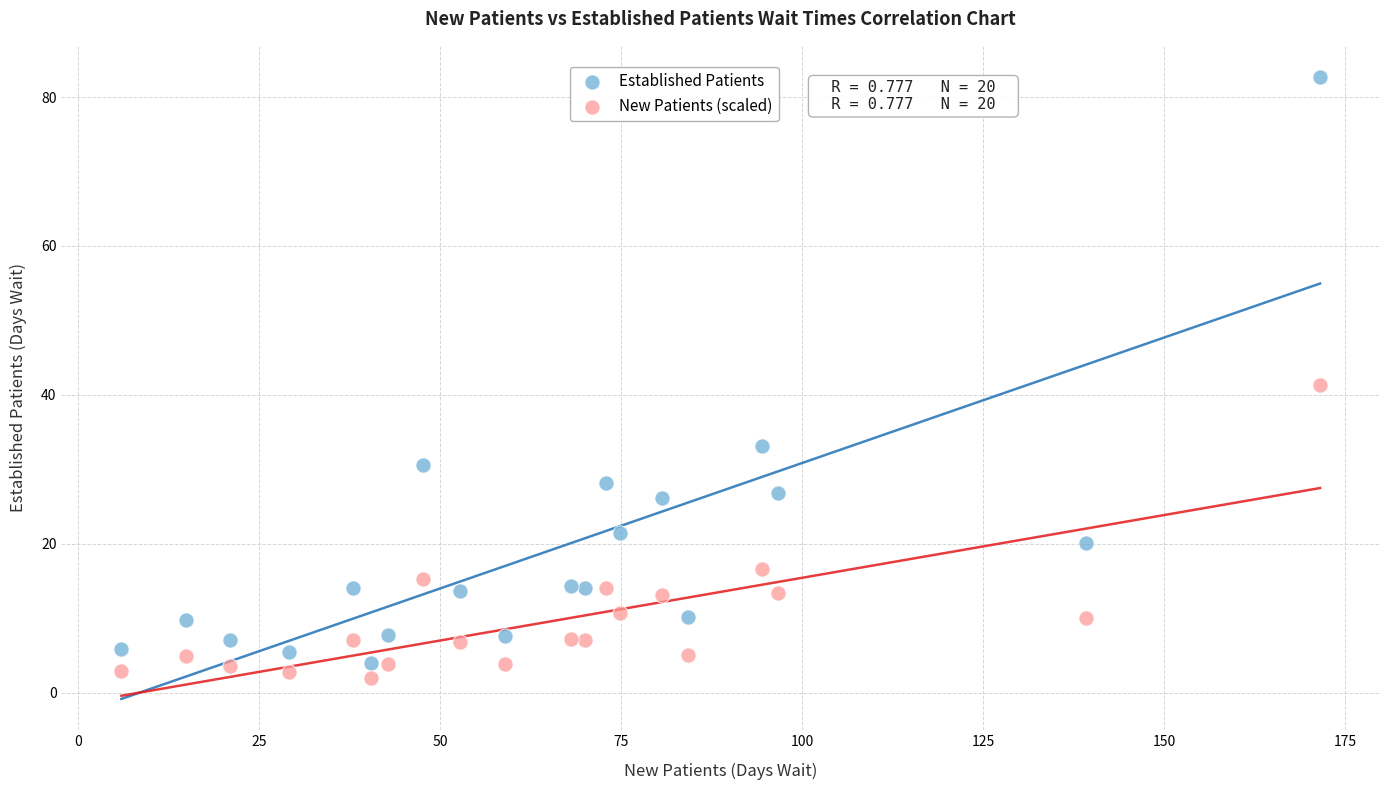

Which series reaches the minimum Y coordinate?

New Patients (scaled)